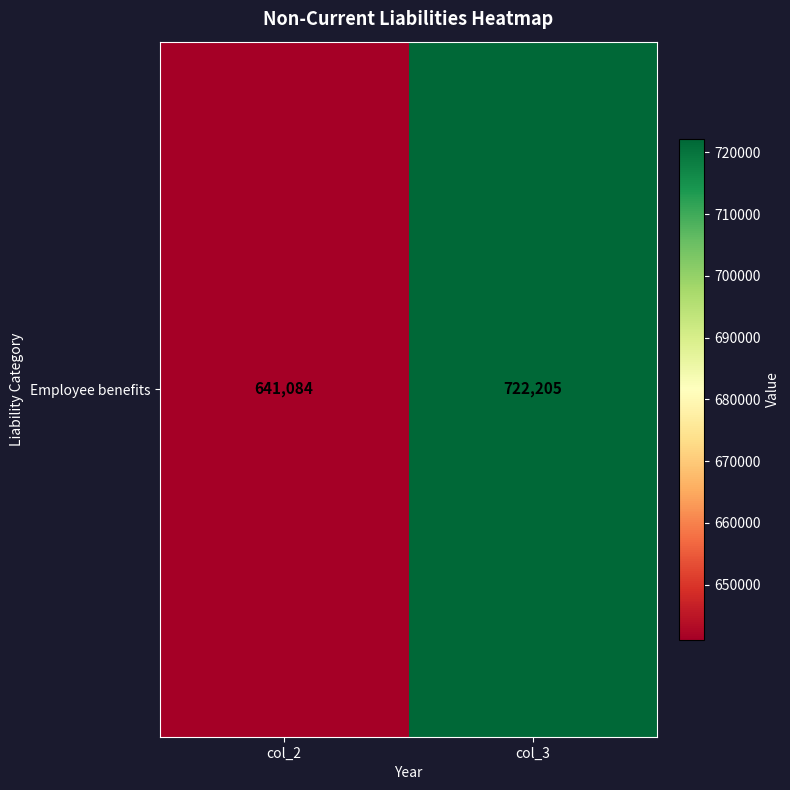

Reading left to right, extract all data points from this chart.

col_2=641084	col_3=722205